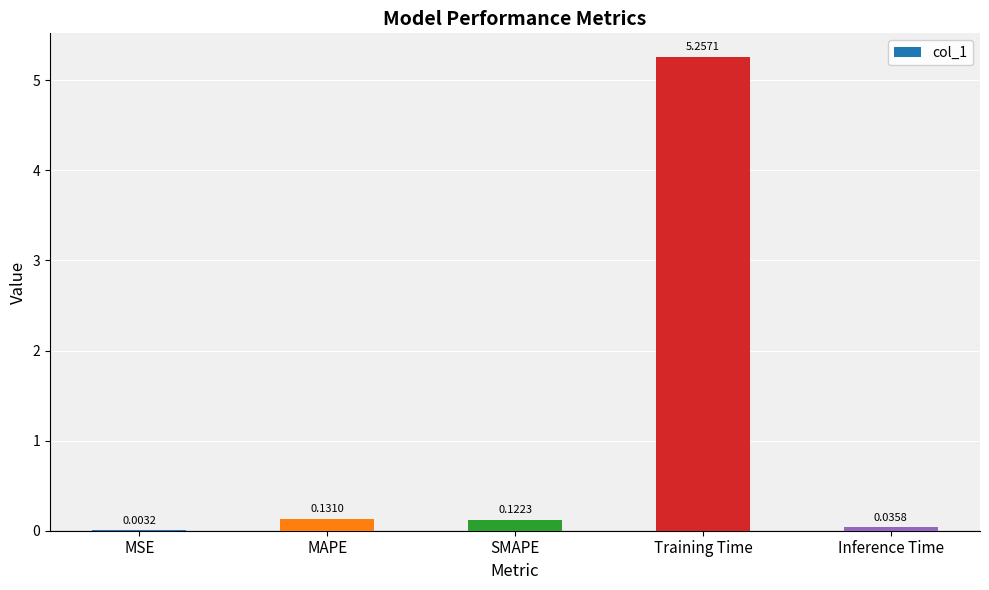

Where is the data nearest to the value 2?

MAPE